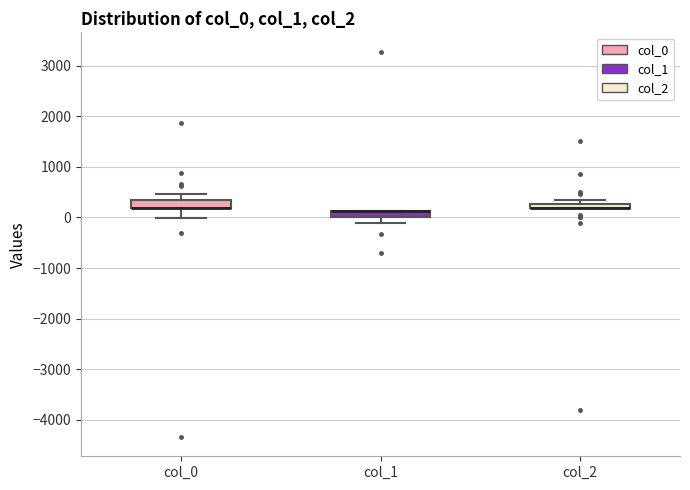

Where is the upper edge of the box for col_2 on the y-axis? The values are not printed on the chart, so give them approximately, as read against the axis.

300